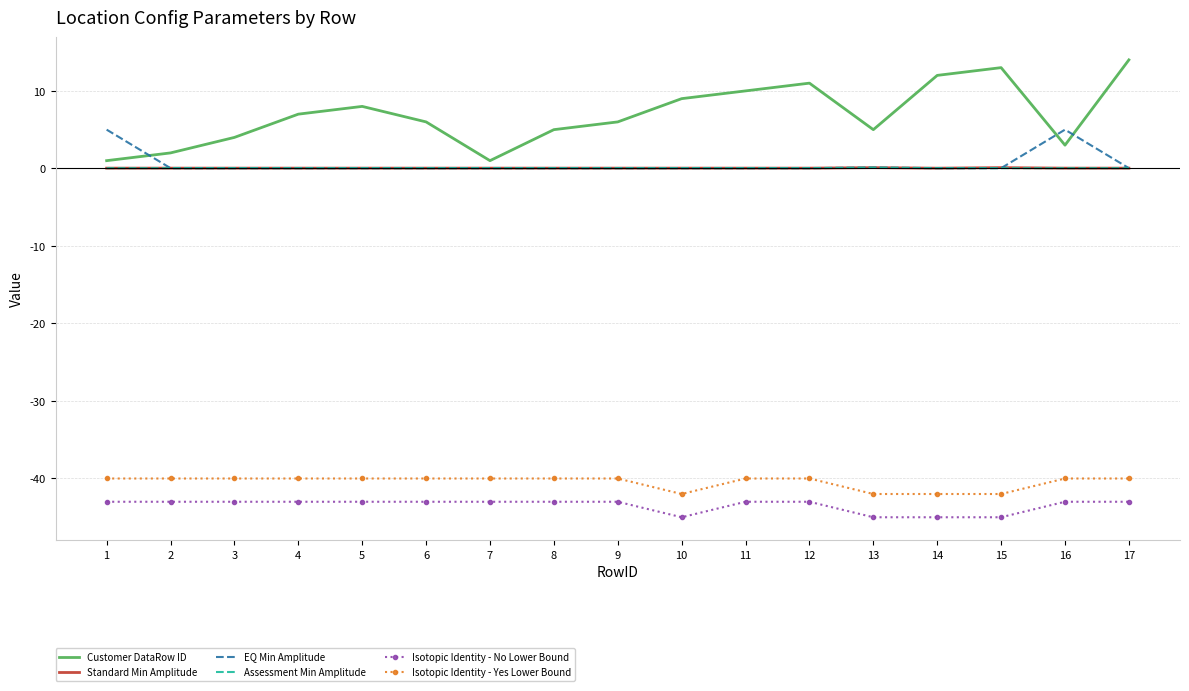

What is the maximum value shown in the chart?

14.0